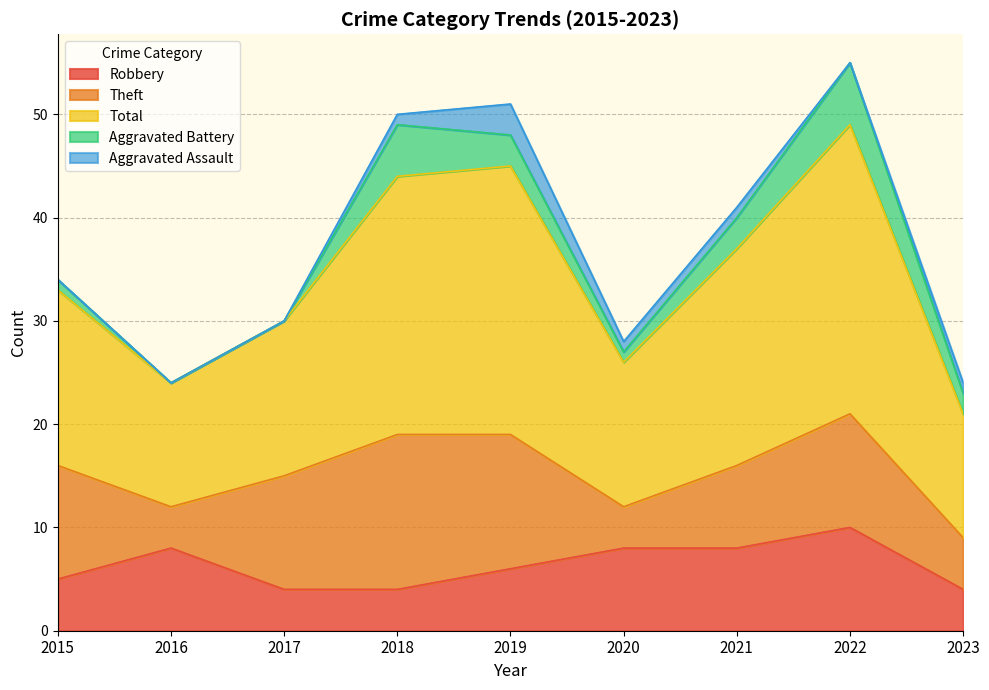

Which series has the widest spread of values?

Total